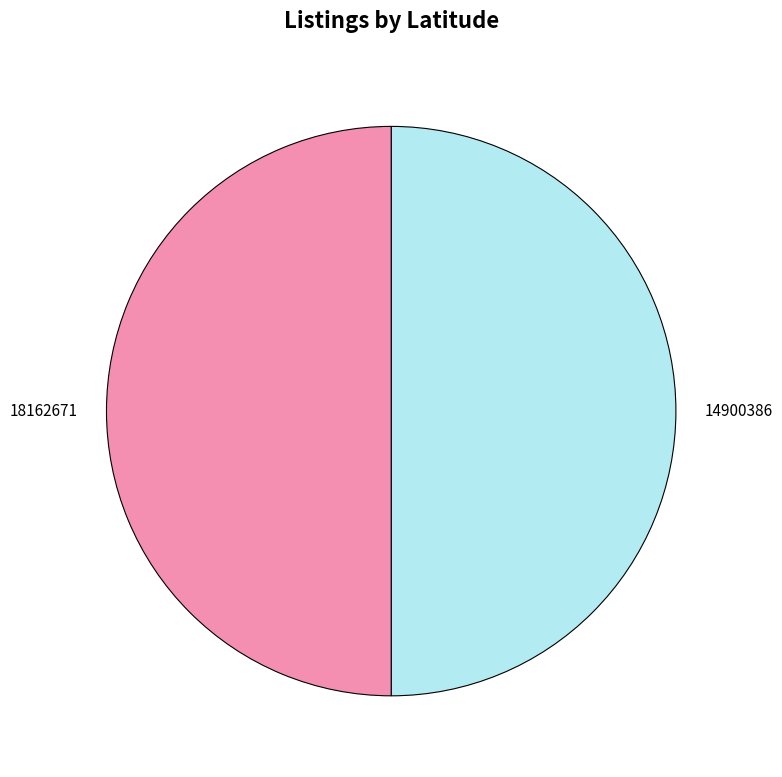

Is it true that 14900386 is 44% of the pie?

False